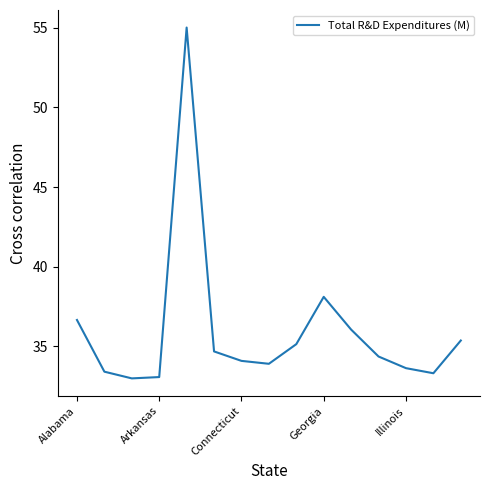

What is the difference between the maximum and minimum values?

22.0